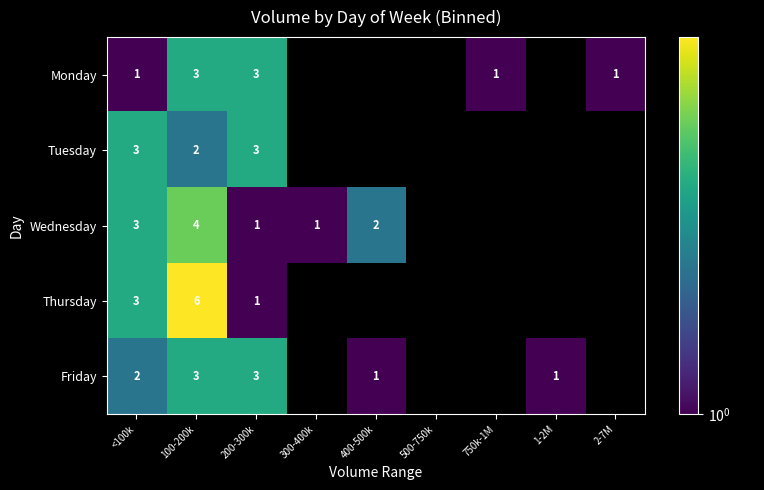

Between 2-7M and 1-2M, which is larger?

1-2M